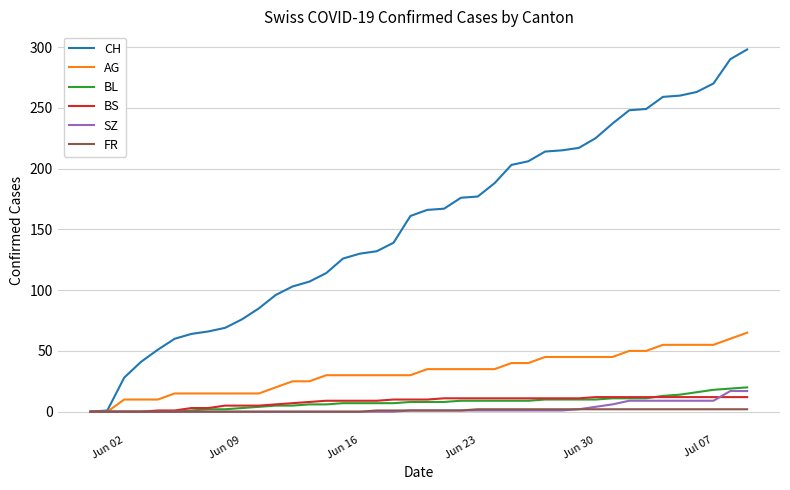

What is the greatest value displayed?

298